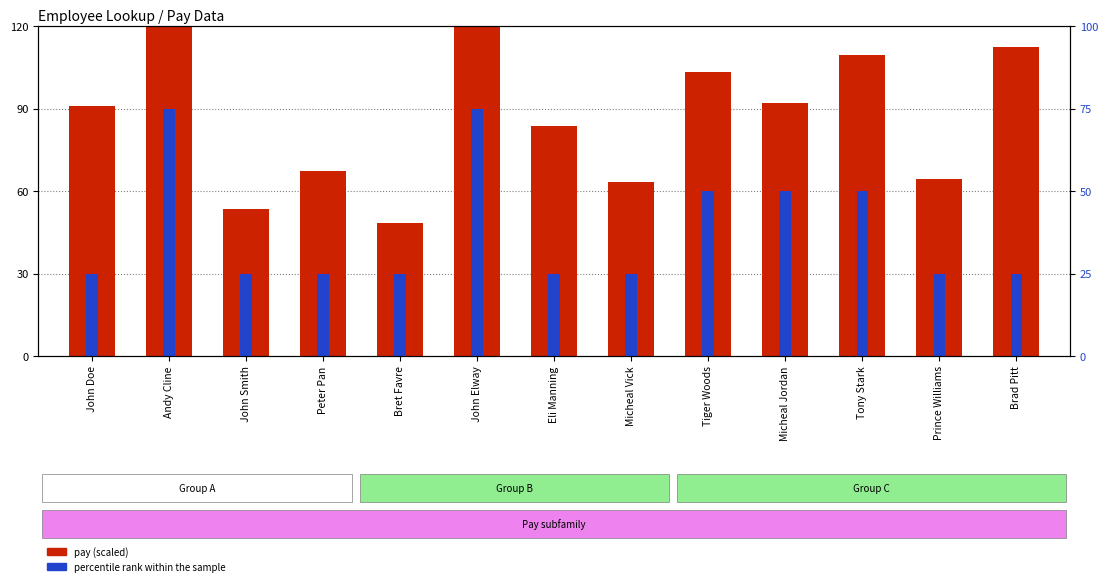

What is the total value across all series at Andy Cline?

201.1